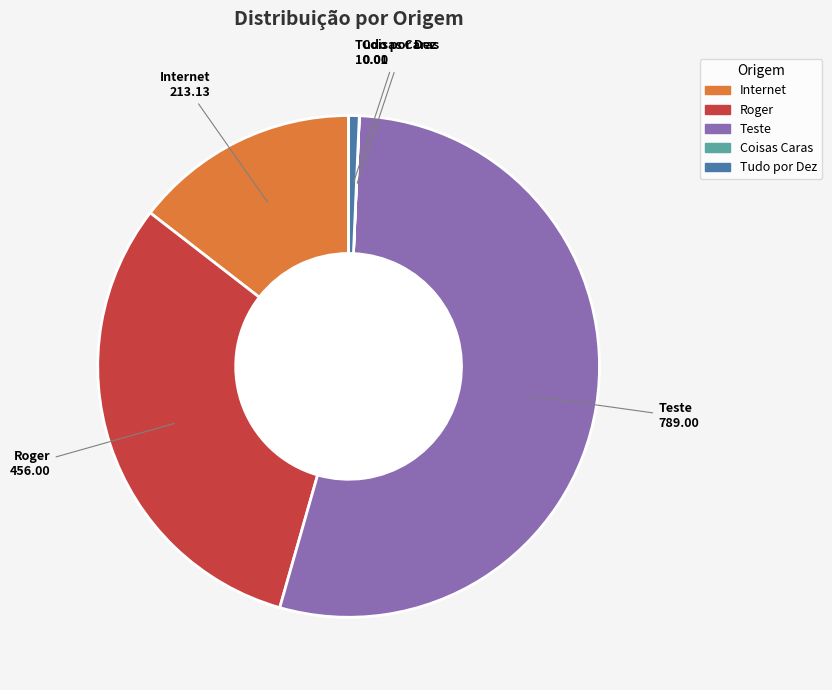

Is there any slice that represents more than half of the pie?

Yes